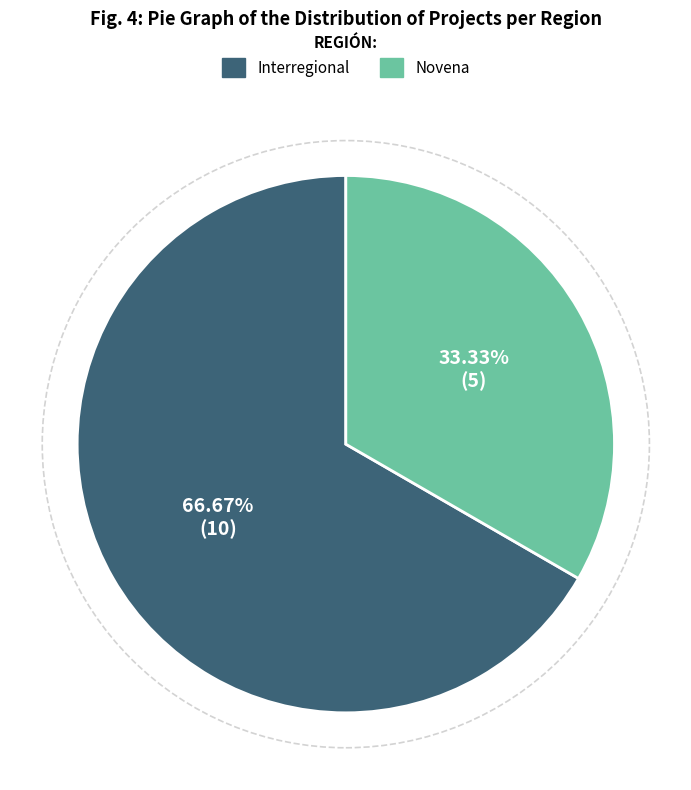

Which has a higher value, Novena or Interregional?

Interregional